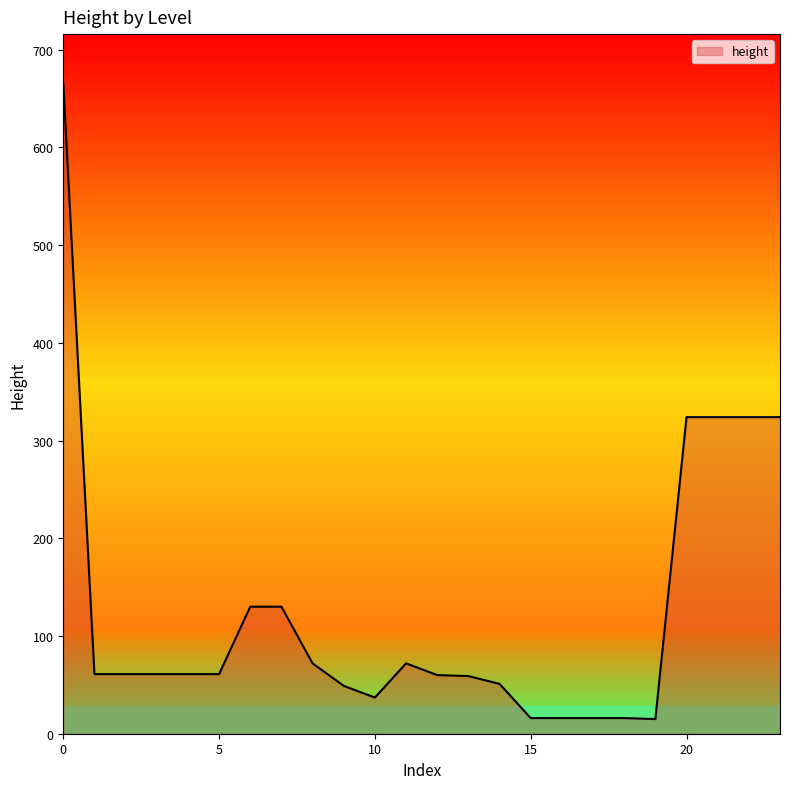

What is the maximum value shown in the chart?

666